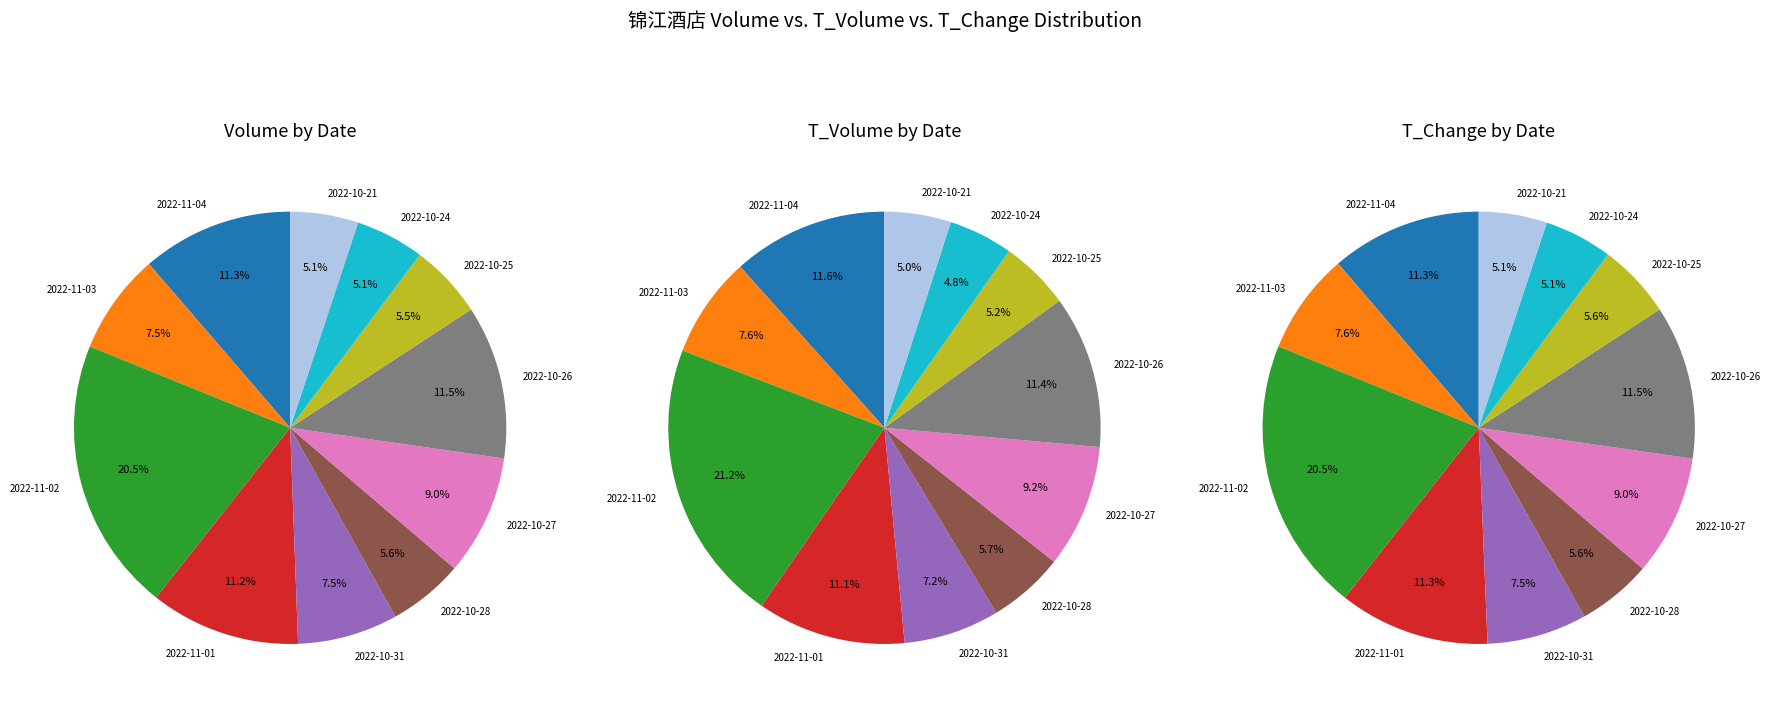

Is it true that 2022-10-27 is 9% of the pie?

True